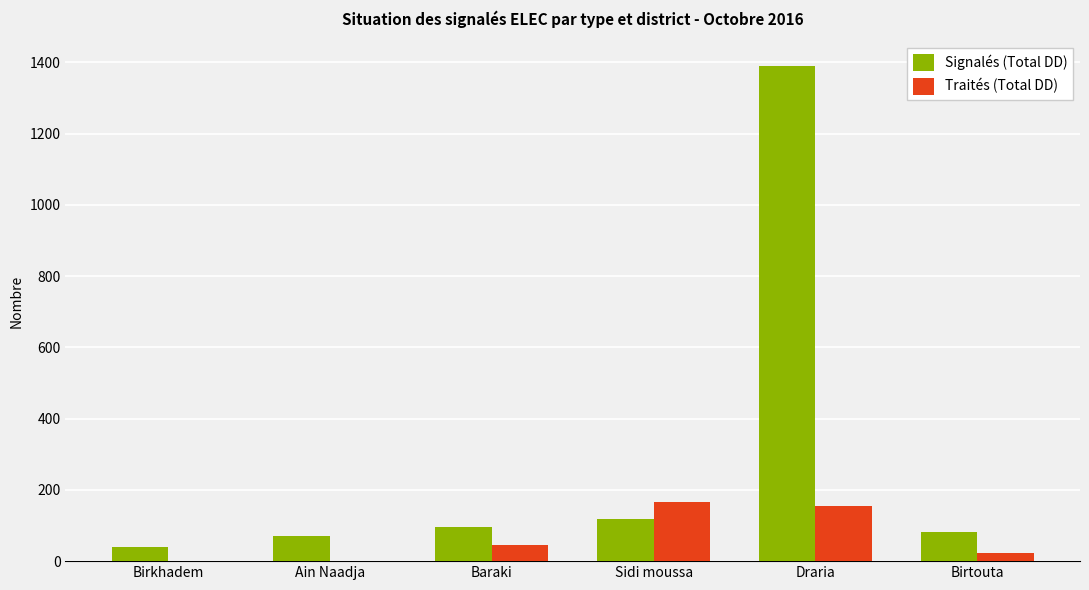

The value of Traités (Total DD) at Ain Naadja is -69. True or false?

False